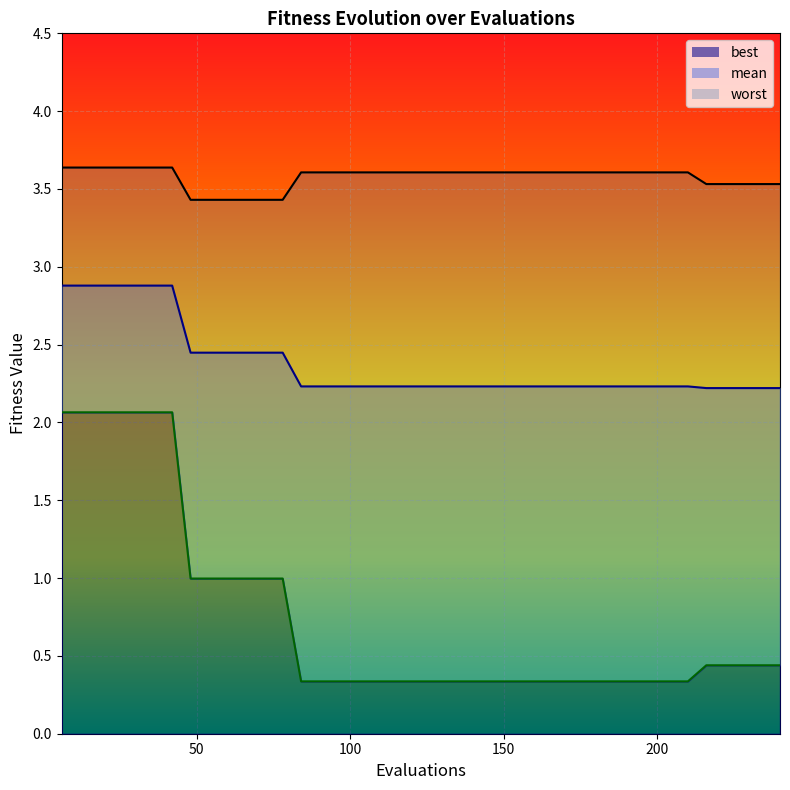

What is the value of the mean_line point at the 24th from the left?

2.2